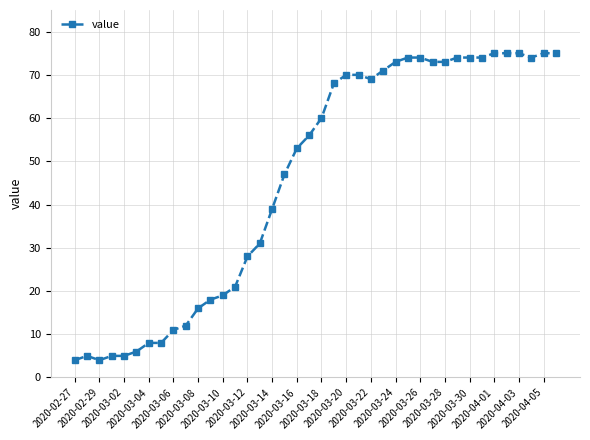

What is the maximum value shown in the chart?

75